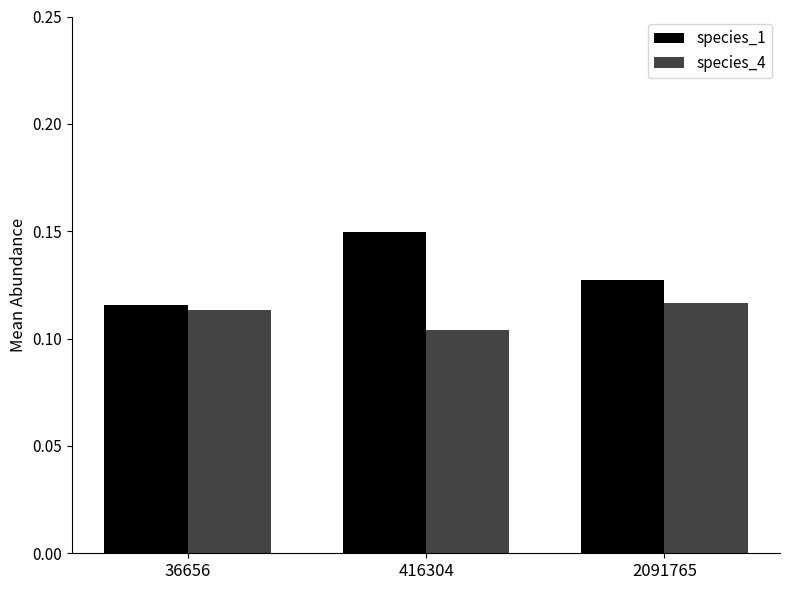

Which category has the highest value in the species_1 series?

416304